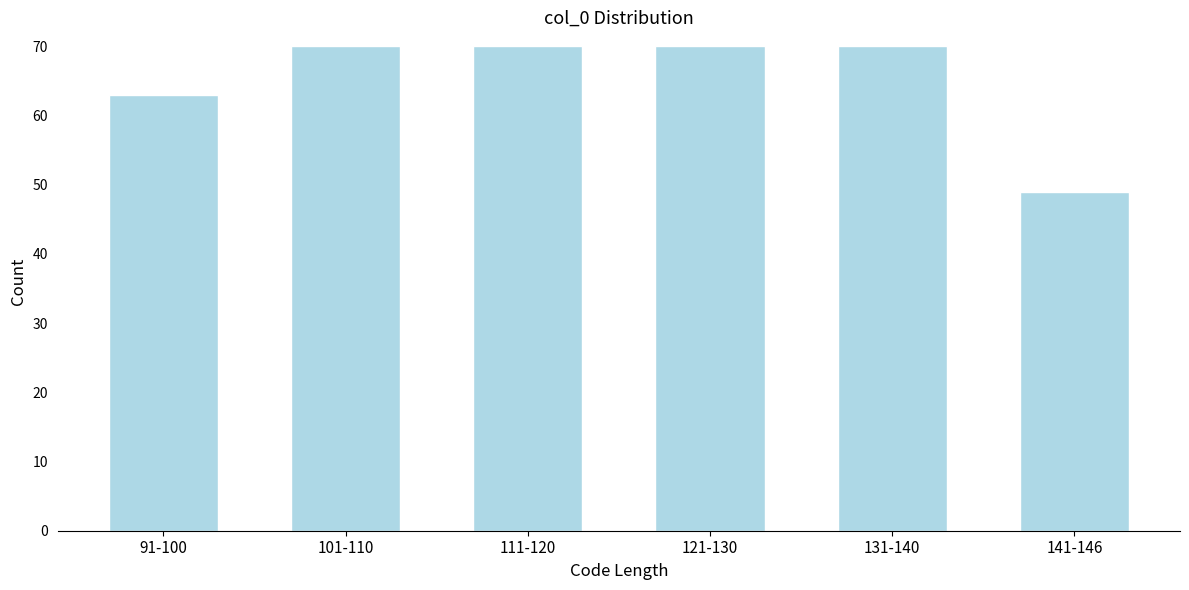

Reading left to right, what are all the values shown in this chart?

63	70	70	70	70	49